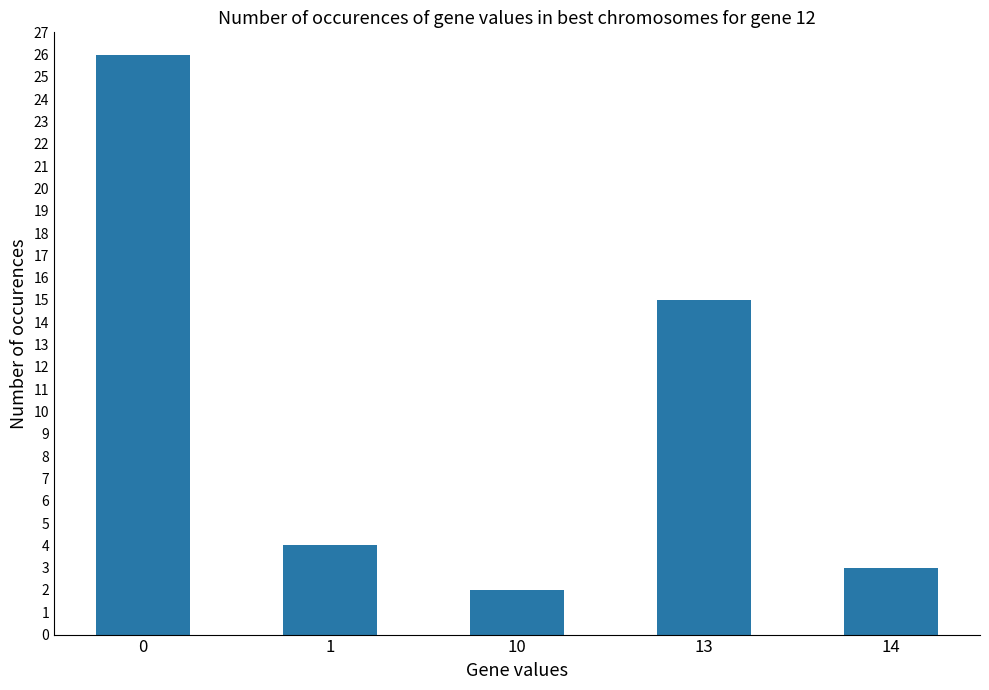

Reading left to right, extract all data points from this chart.

26	4	2	15	3